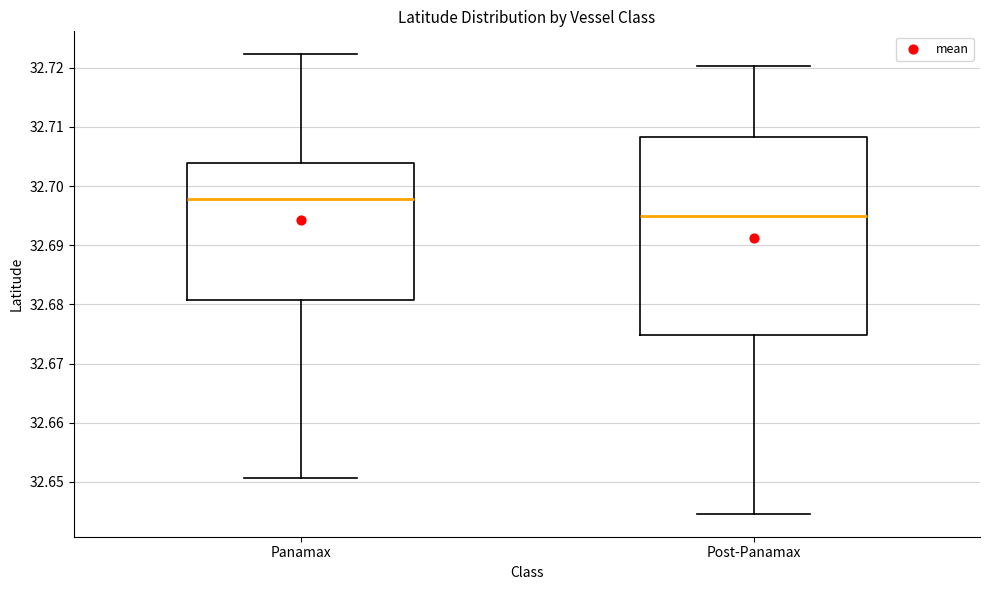

Where does the upper whisker of the box for Post-Panamax end on the y-axis? The values are not printed on the chart, so give them approximately, as read against the axis.

32.720